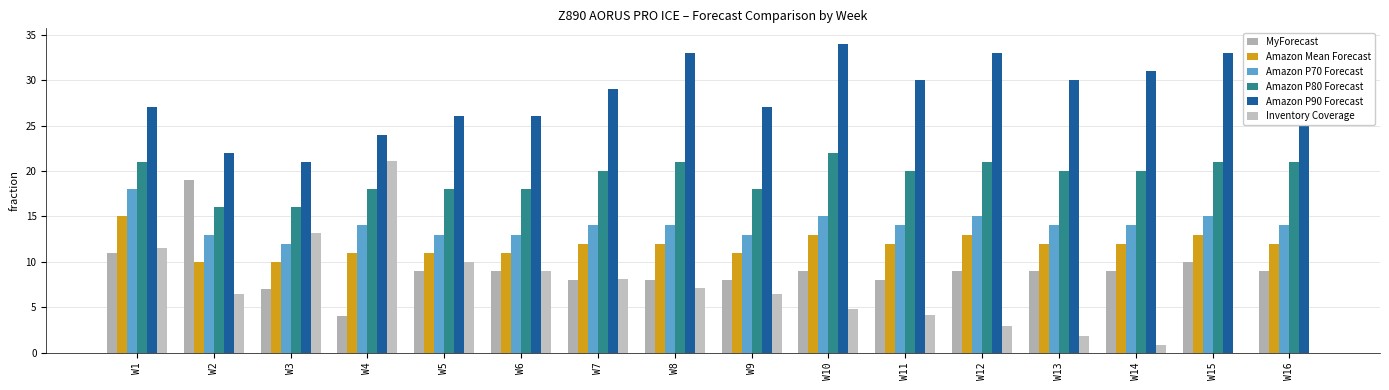

What is the value of the Amazon P80 Forecast bar at the 15th from the left?

21.0